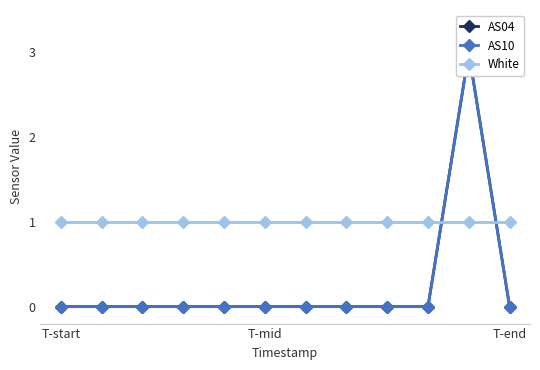

Is it true that AS04 equals 5 at 10?

False